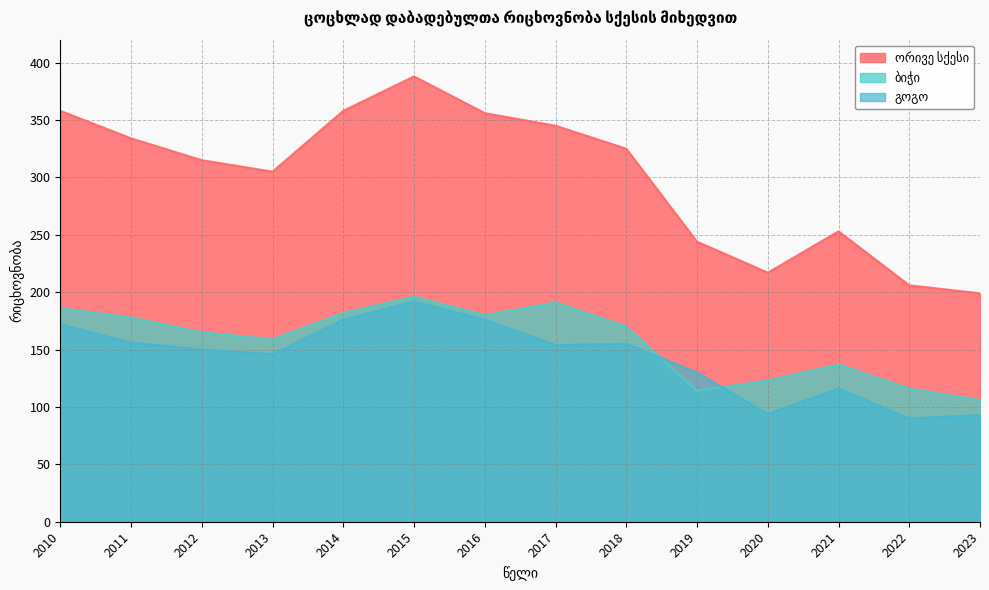

How many distinct data groups are displayed?

3